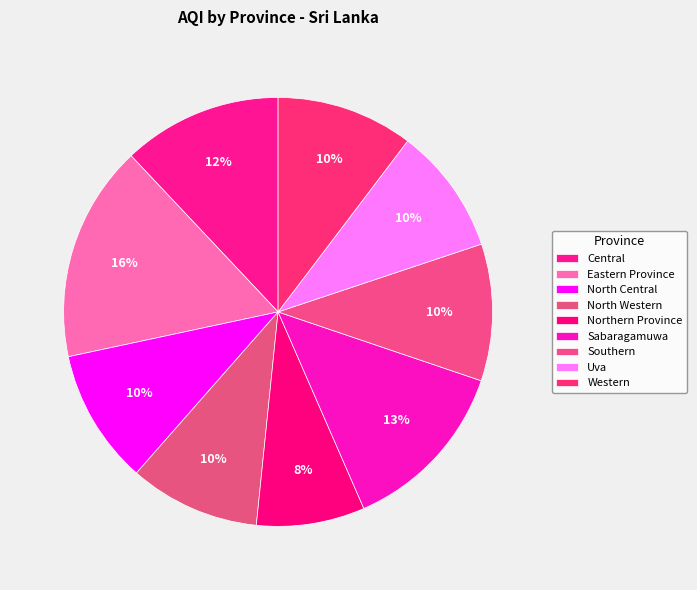

Do Uva and North Western together represent more than half of the pie?

No